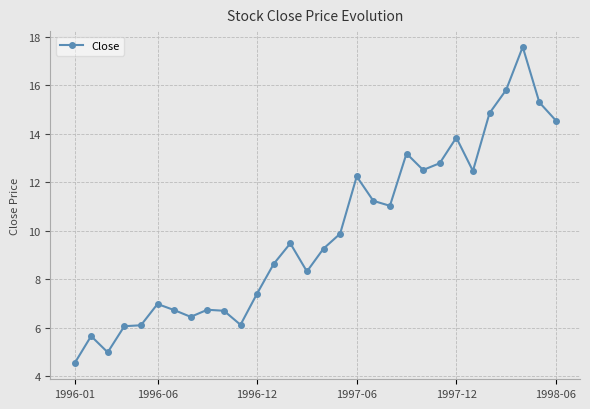

What is the minimum value shown in the chart?

4.5